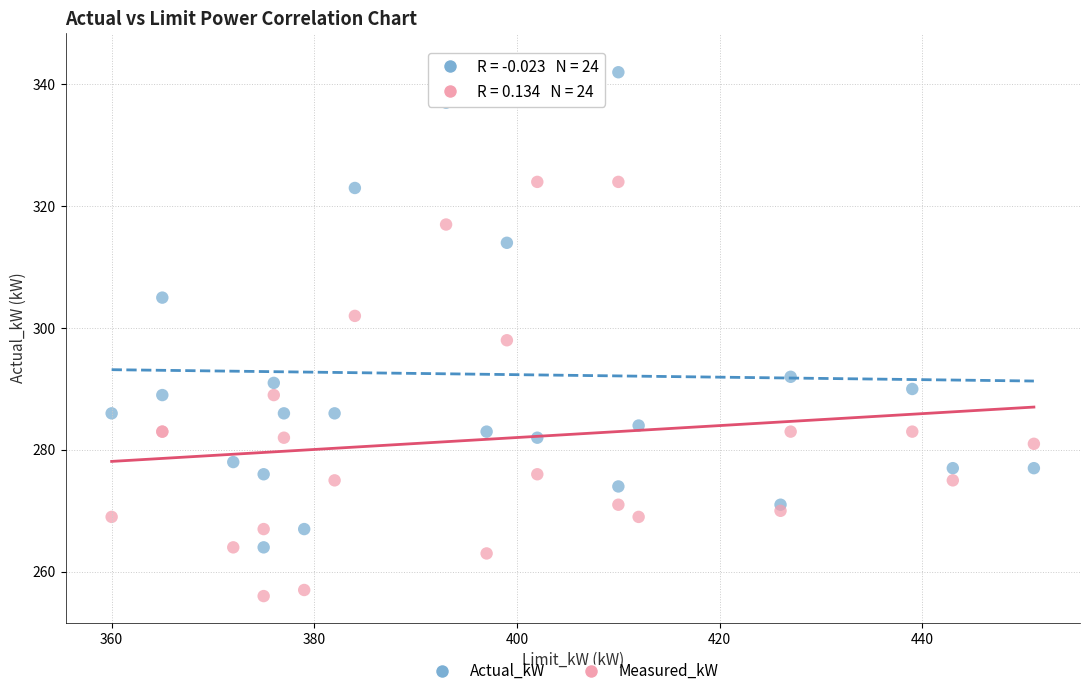

In the Actual_kW series, what Y value is closest to 304?

305